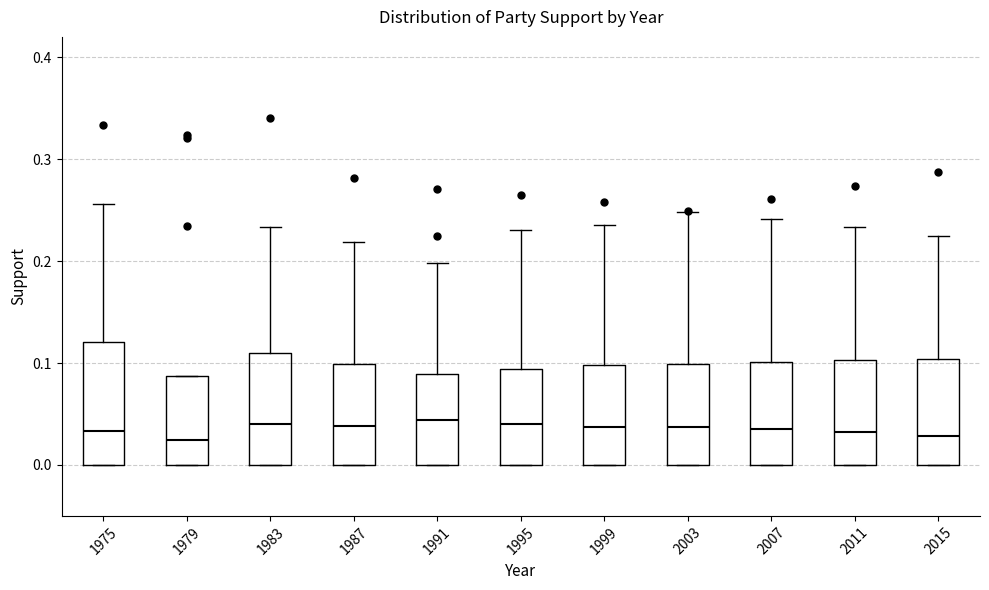

Comparing the boxes themselves (not the whiskers), which one is the tallest?

1975